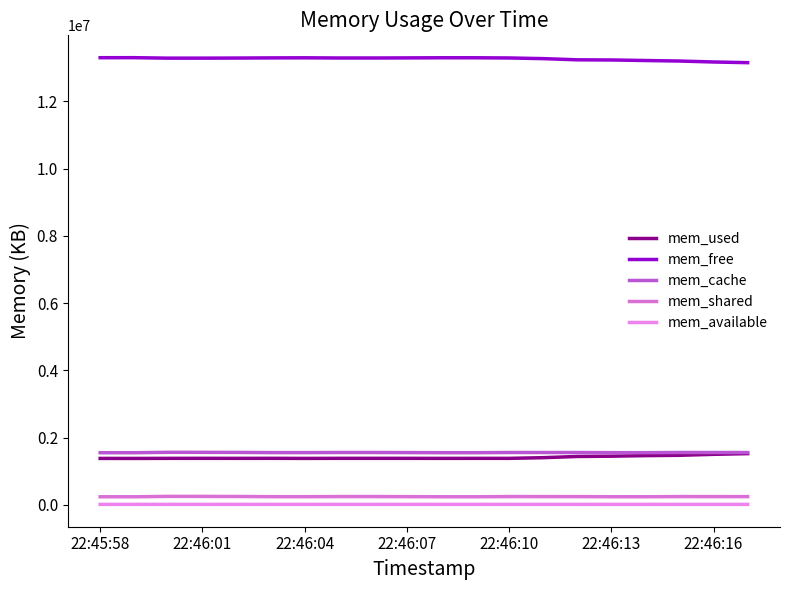

What is the sum of all mem_available values?

292580.0